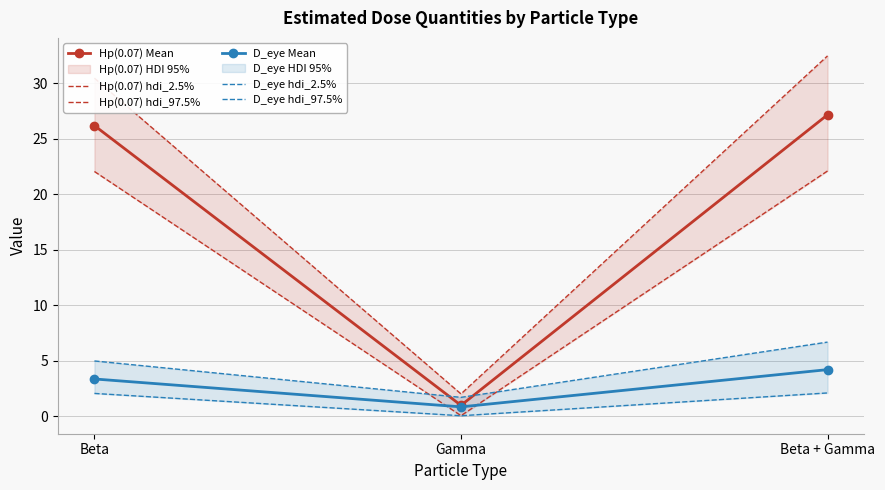

At how many categories does at least one series exceed 11?

2